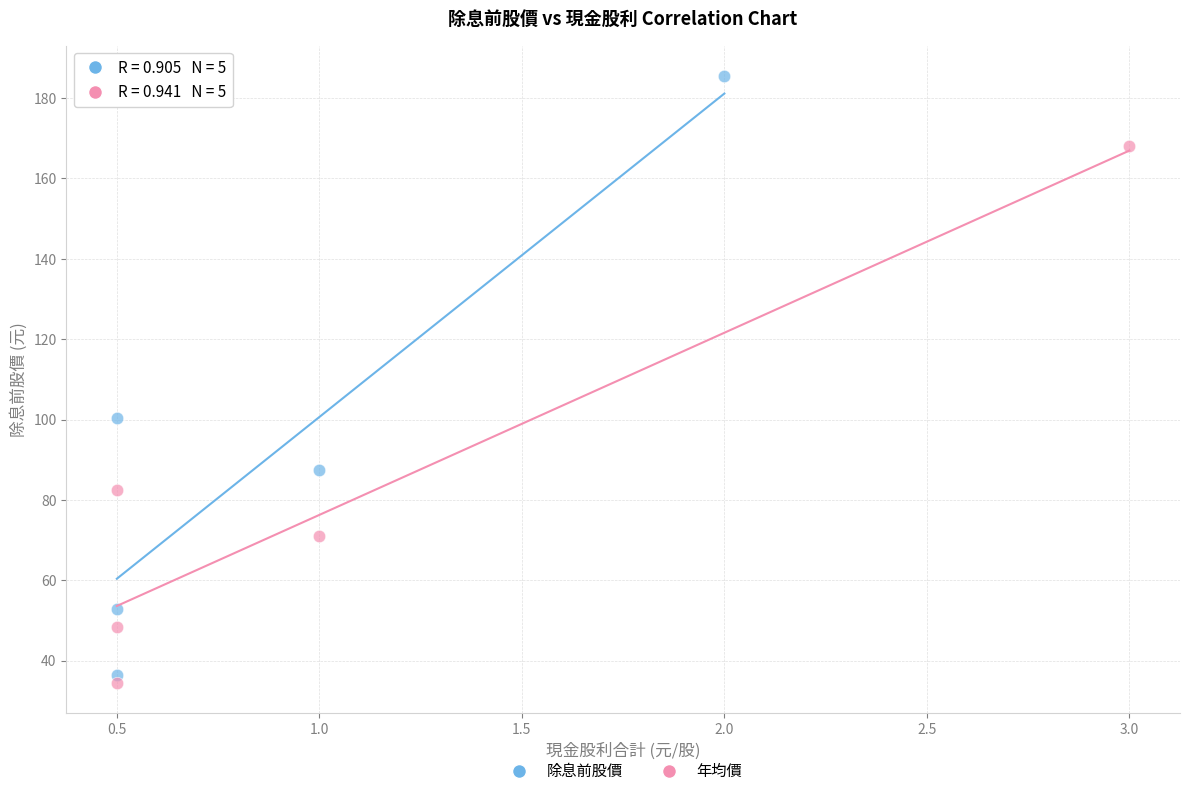

Which series reaches the maximum Y coordinate?

除息前股價